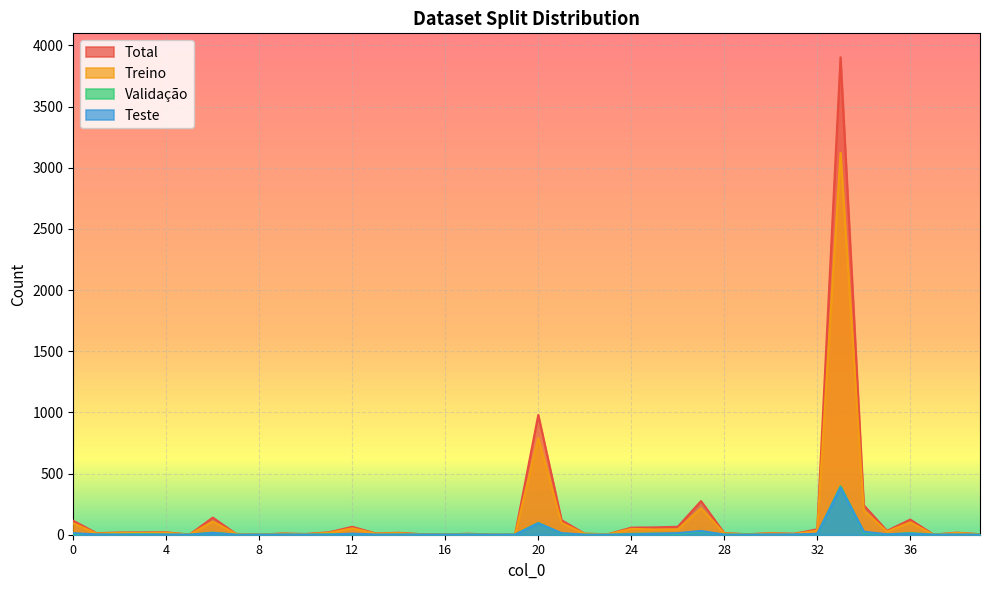

Is the value of Validação at 1 greater than the value of Treino at 14?

No